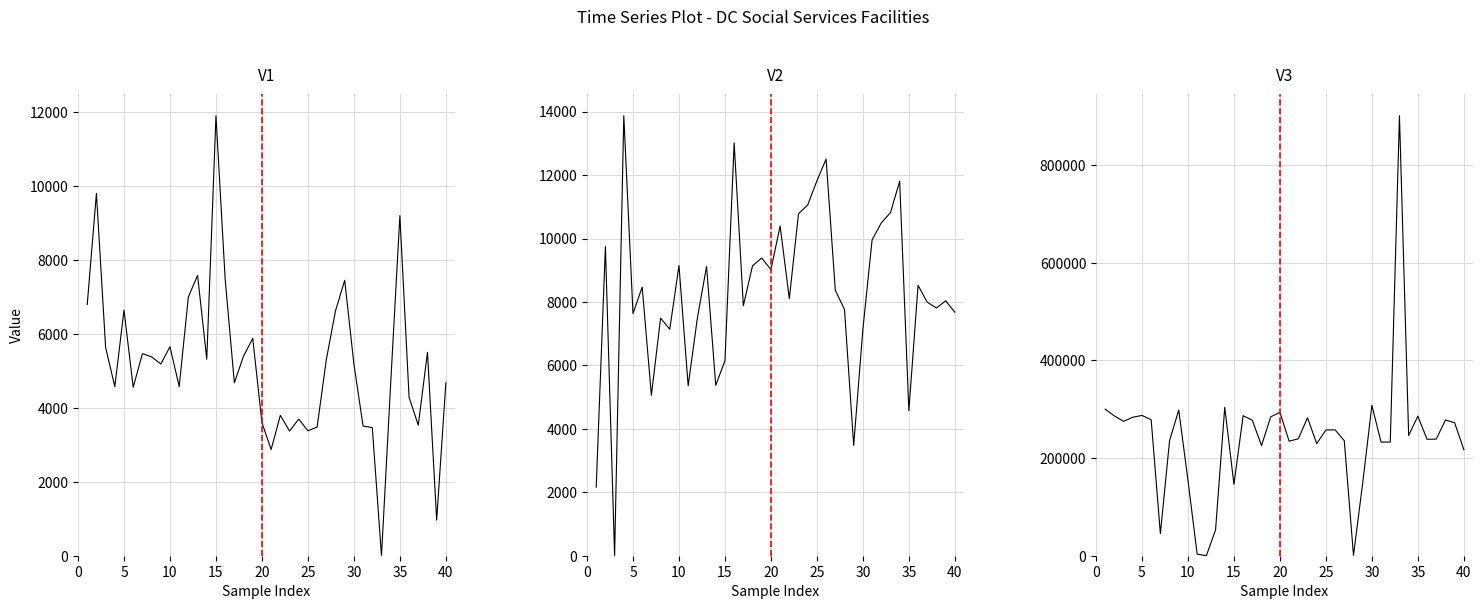

What is the total value across all series at 36?

251312.8